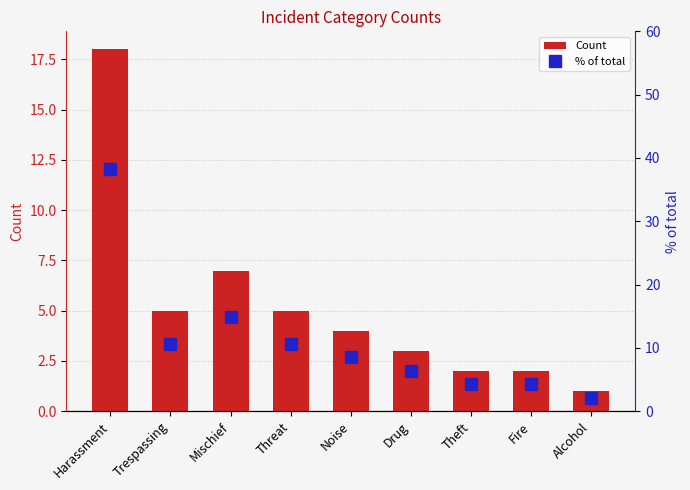

What is the label of the 3rd bar from the right?

Theft